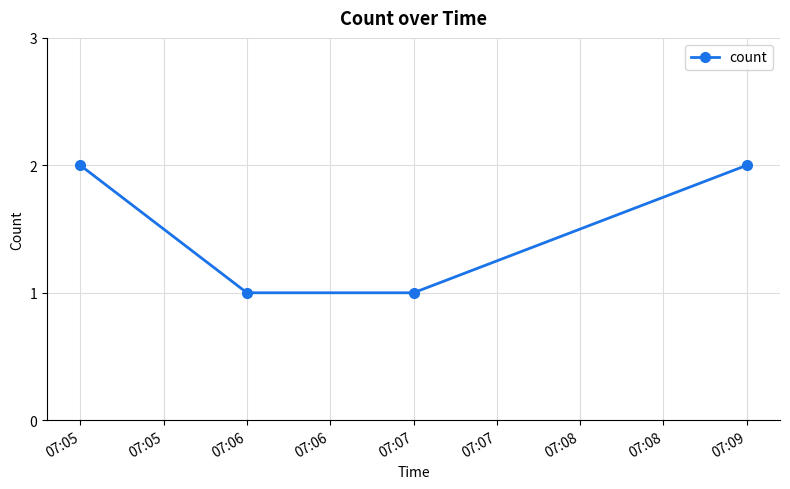

True or false: the data has more than 1 interior local peaks.

False